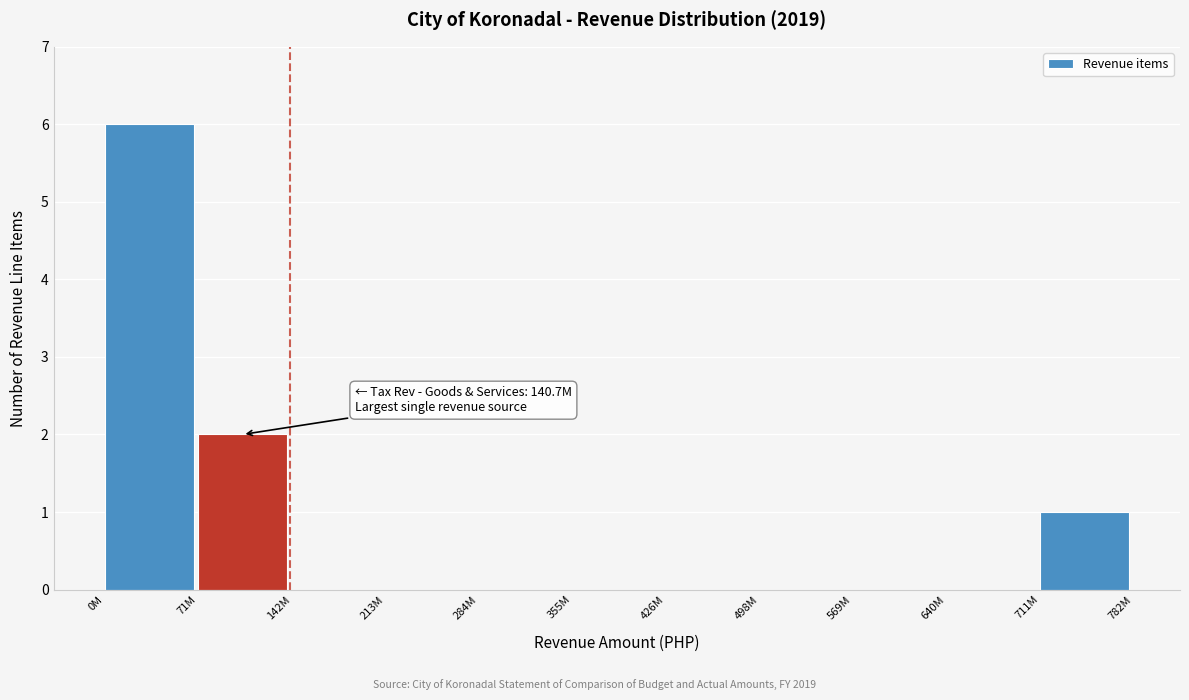

Reading right to left, what are all the values shown in this chart?

711M=1	640M=0	569M=0	498M=0	426M=0	355M=0	284M=0	213M=0	142M=0	71M=2	0M=6